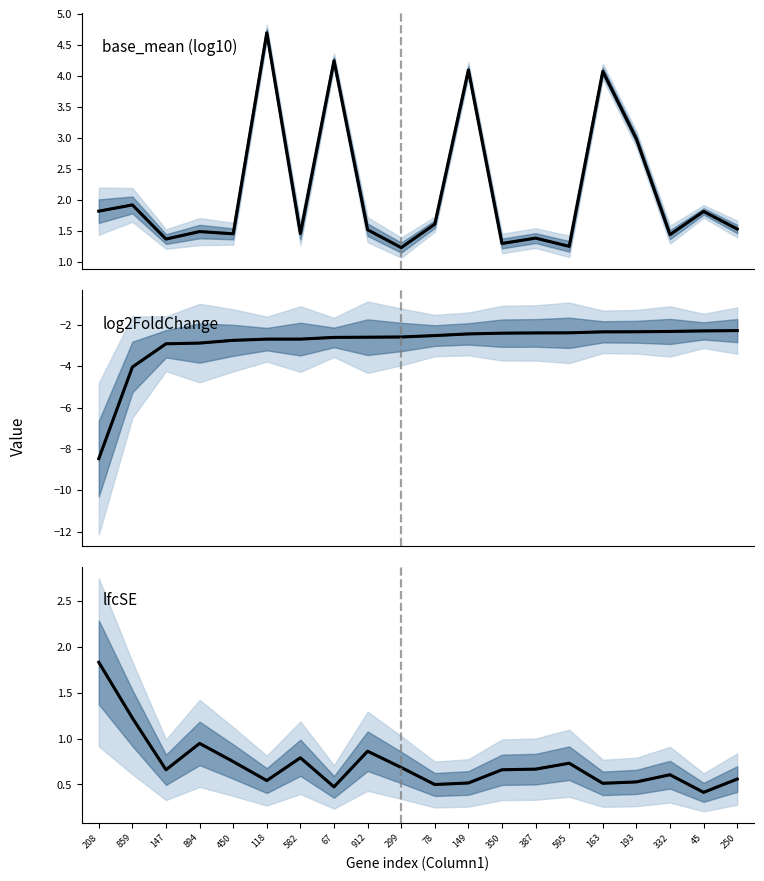

Which series has the largest total across all categories?

base_mean (log10 scale) (mean)